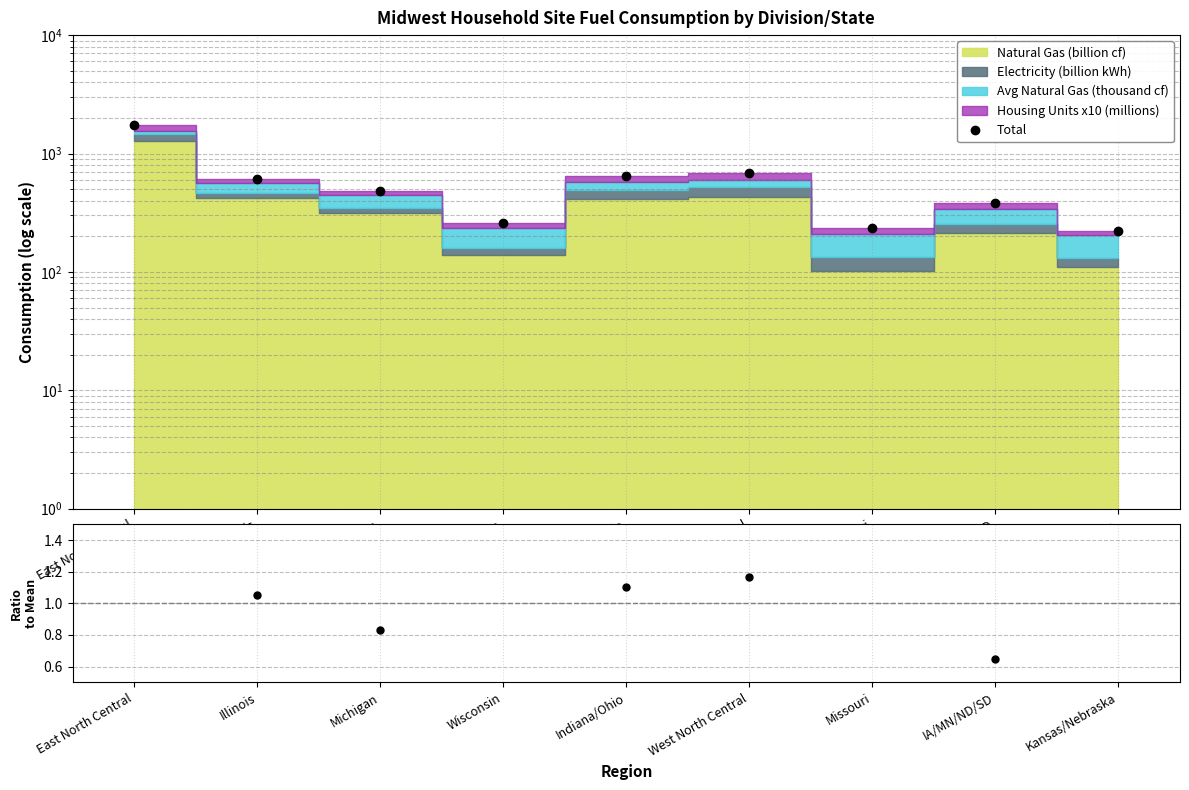

In Total, how many points are higher than both neighbors (excluding endpoints)?

2